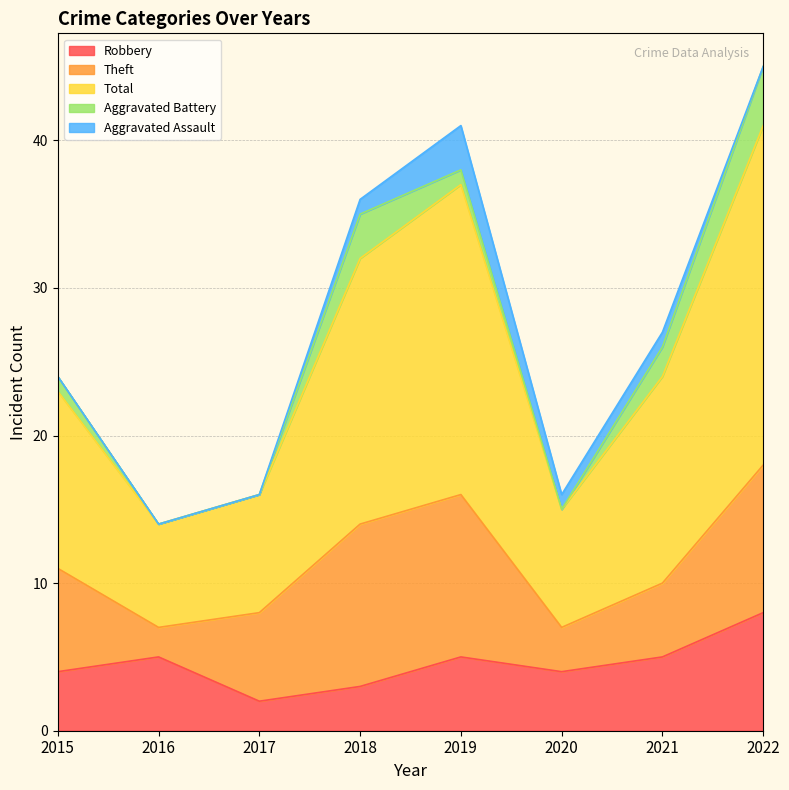

Is it true that Aggravated Assault equals 0 at 2022?

True